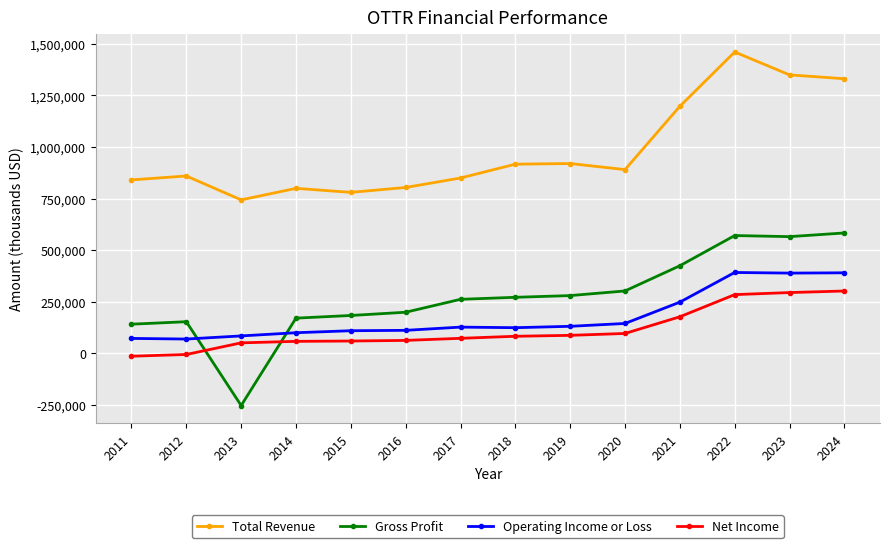

Which series has the largest total across all categories?

Total Revenue